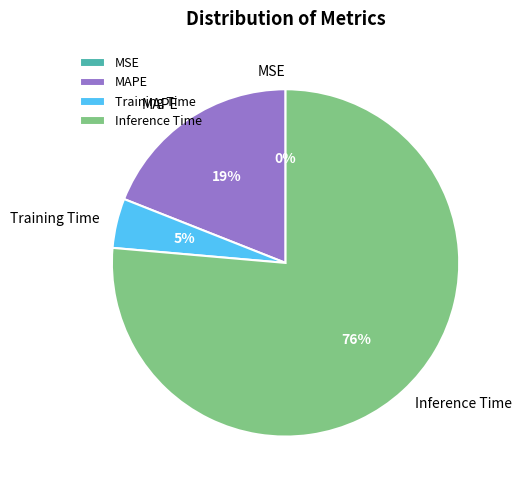

The Inference Time slice represents 76% of the pie. True or false?

True